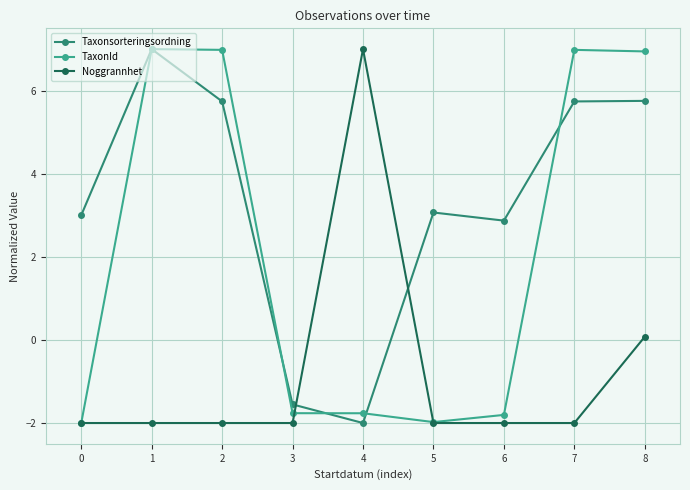

Which category has the highest value in the Noggrannhet series?

4